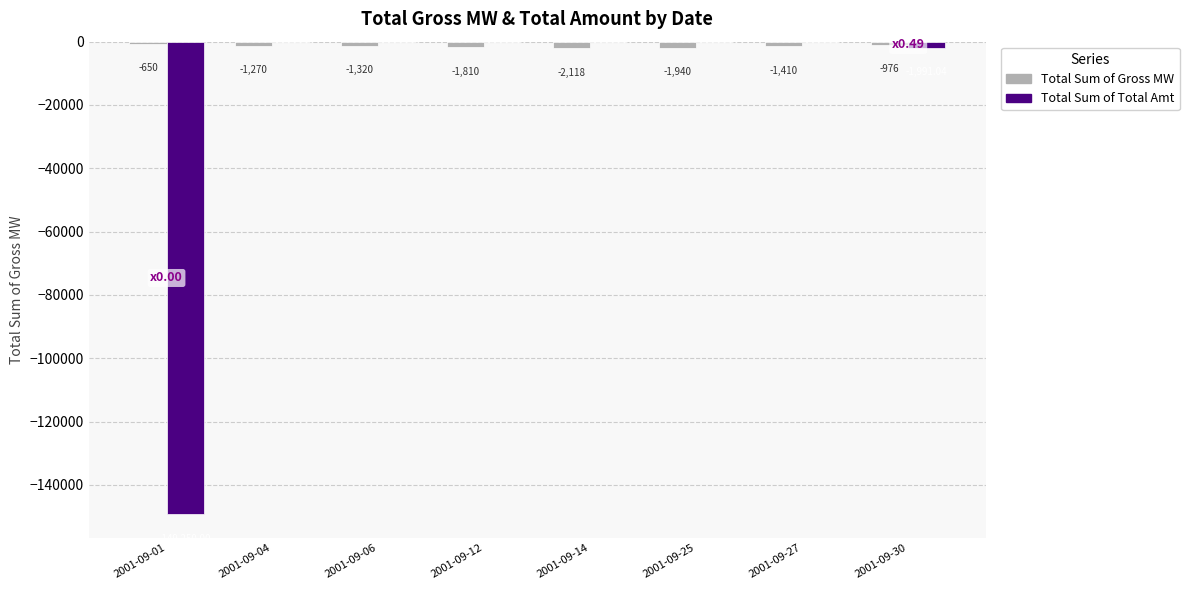

What is the sum of the Total Sum of Gross MW values at 2001-09-27 and 2001-09-25?

-3350.0